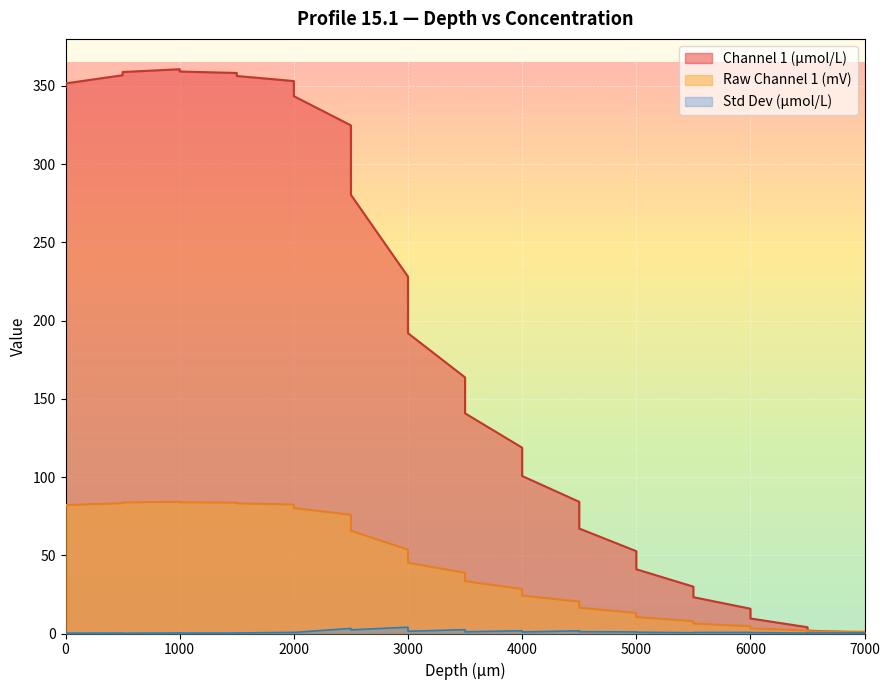

What is the sum of all Raw Channel 1 (mV) values?

1281.4